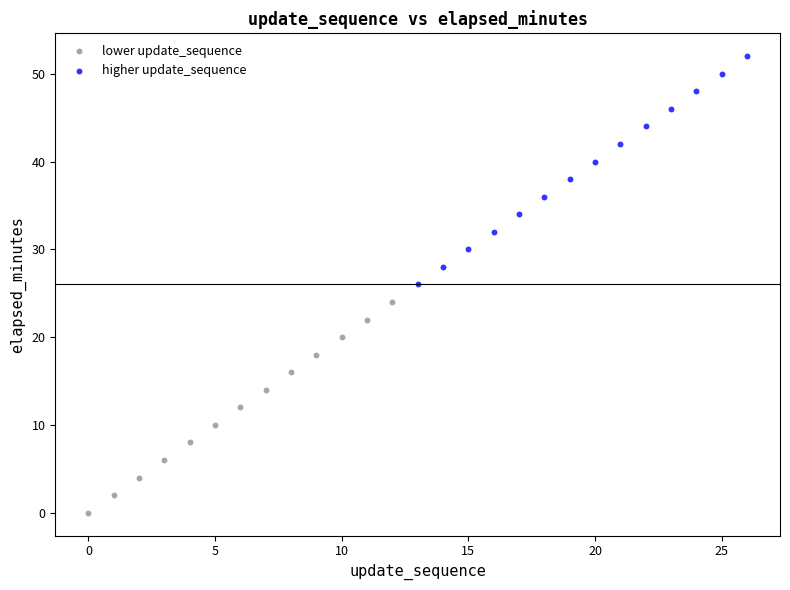

Which series reaches the maximum Y coordinate?

higher update_sequence